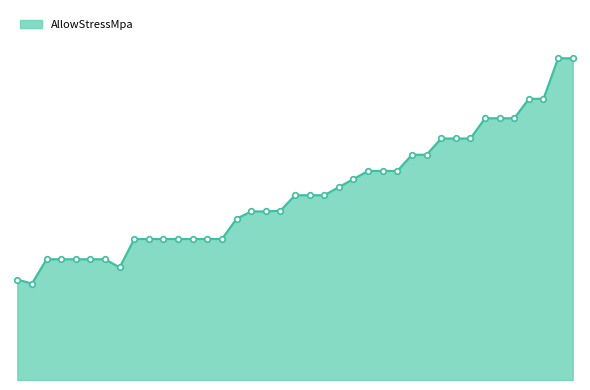

Does the chart display data point markers on the line(s)?

No